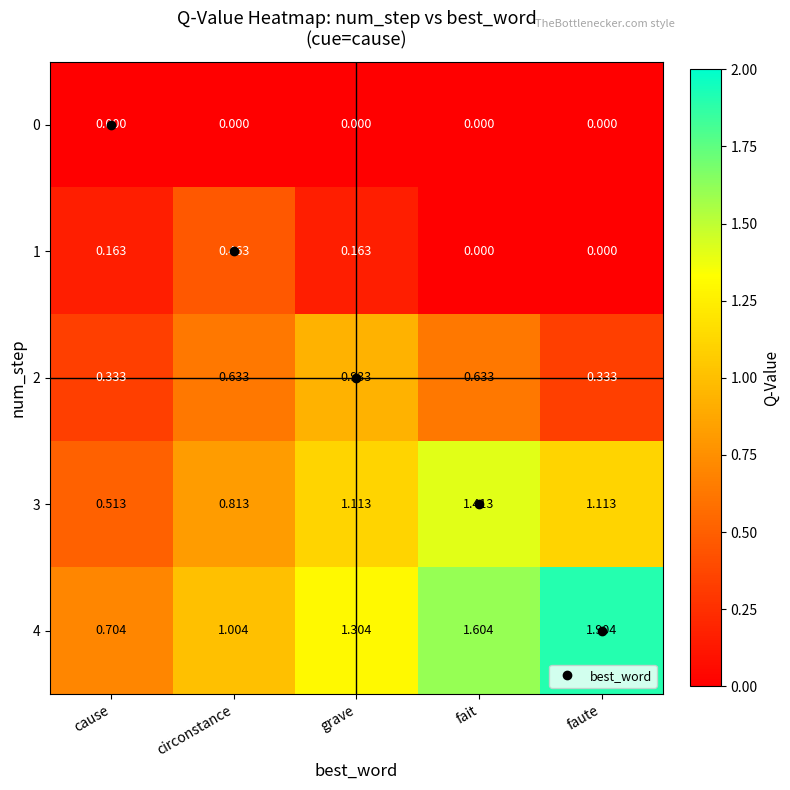

At which category is the sum across all series the highest?

fait